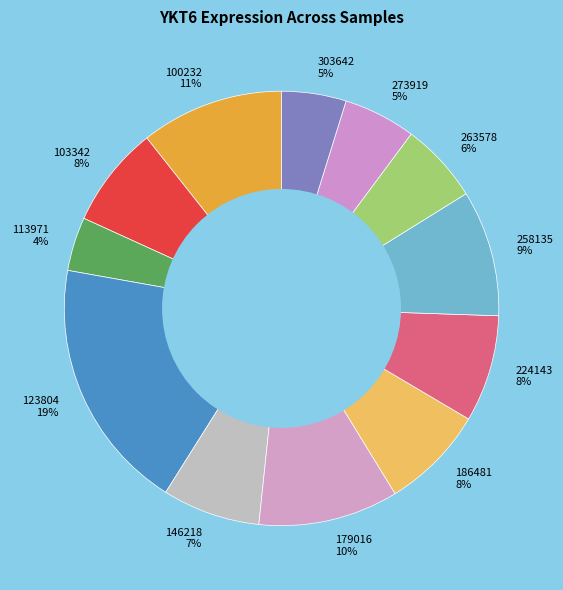

Which slice is the smallest?

113971